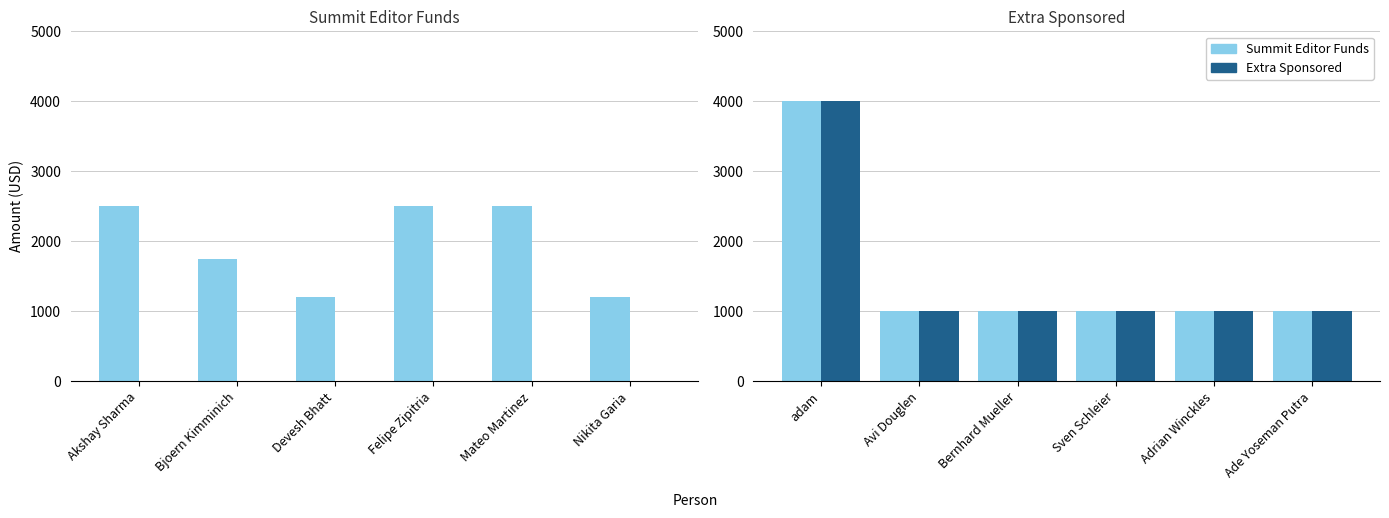

What is the label of the 4th bar from the left?

Sven Schleier